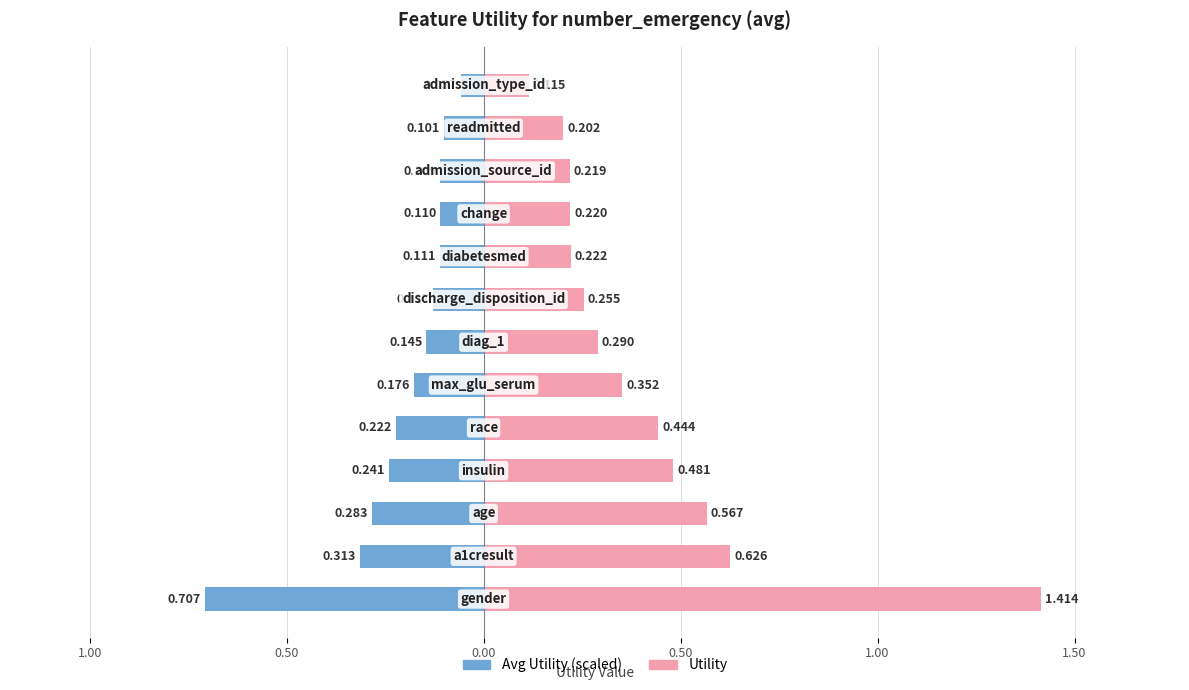

What is the average value of the Avg Utility (scaled) series?

-0.2